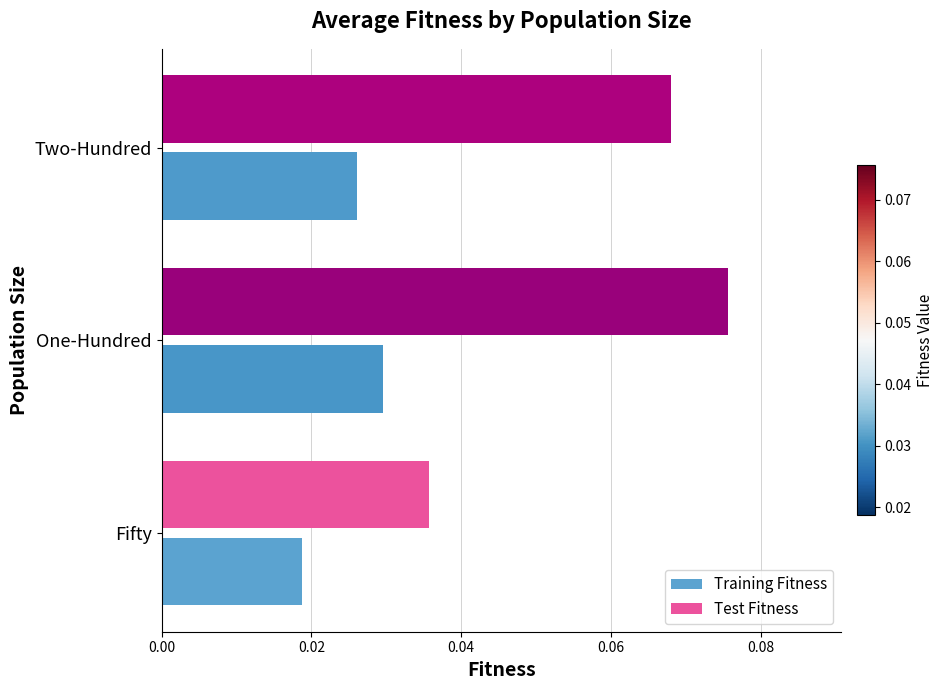

How many Test Fitness values are between 0 and 1?

3